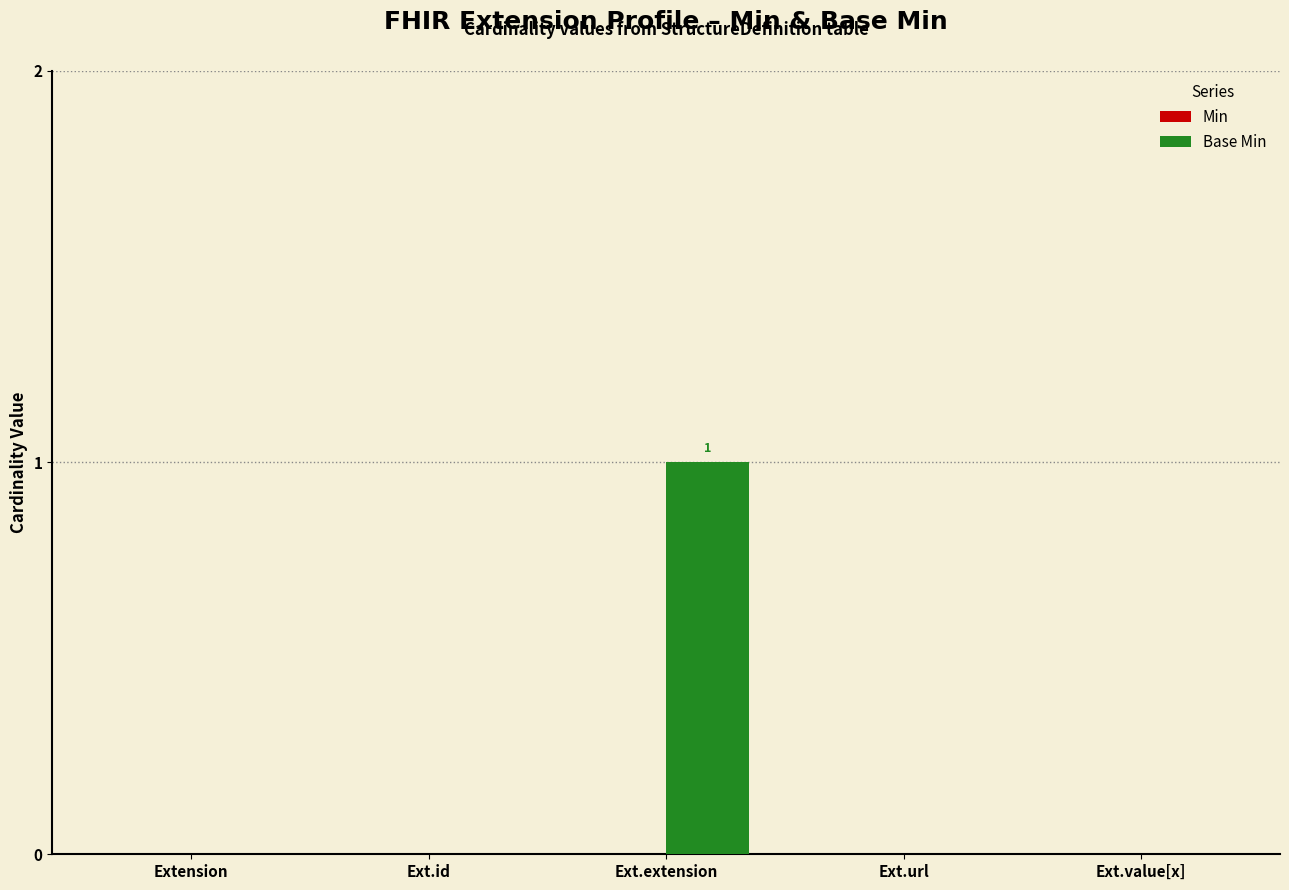

The value at Ext.extension is 1. True or false?

True